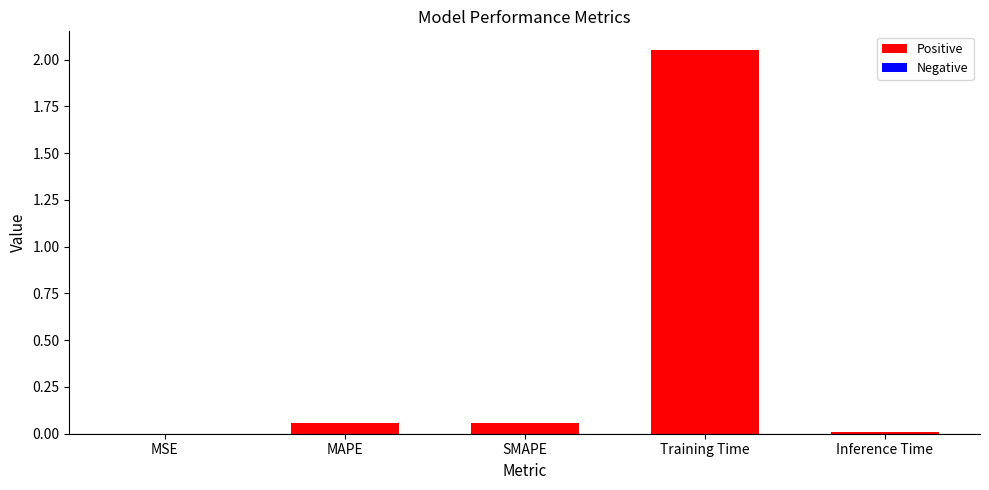

Which has a higher value, Inference Time or Training Time?

Training Time